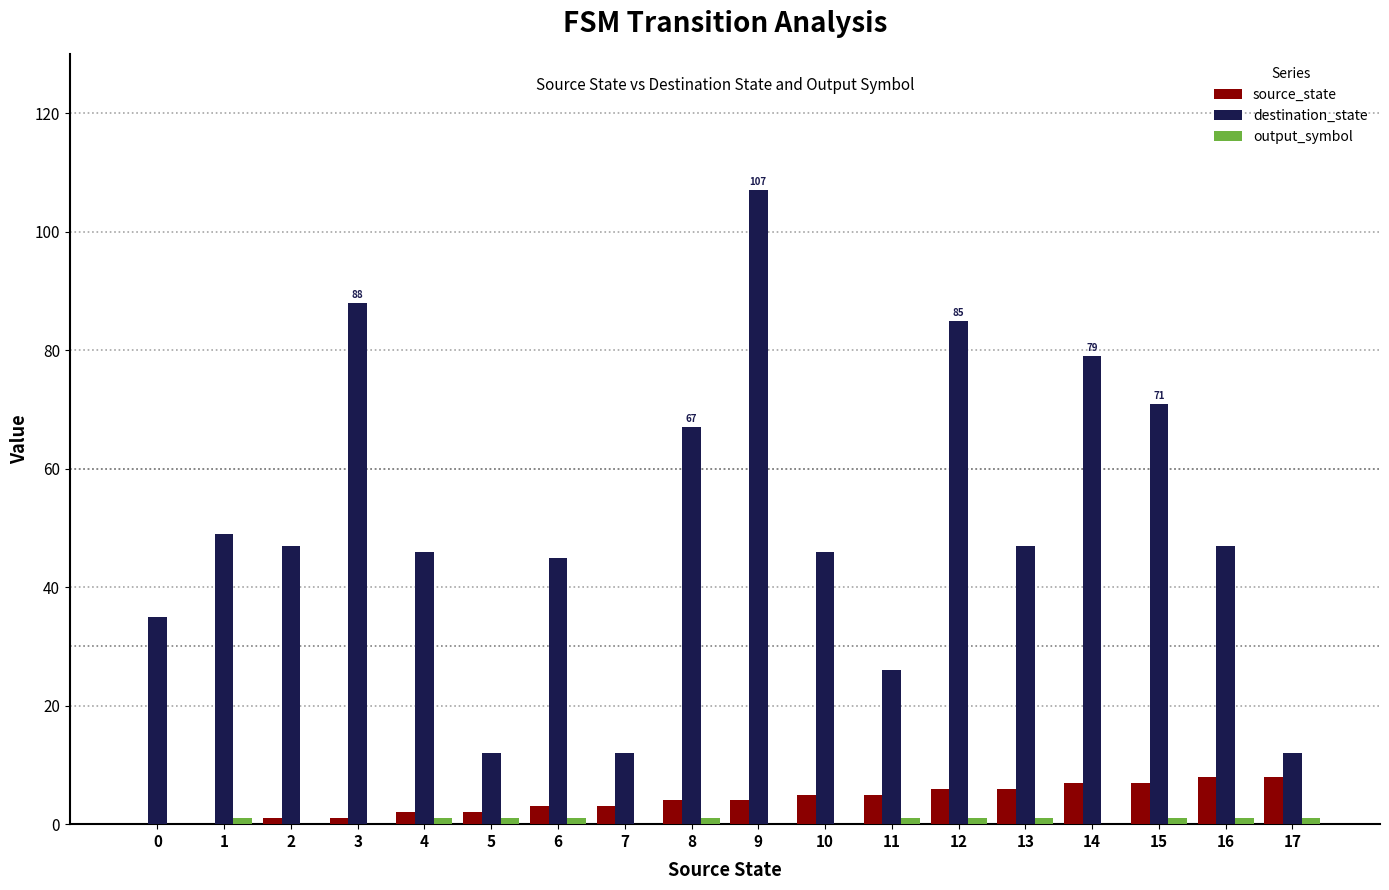

The value of destination_state at 10 is 65. True or false?

False